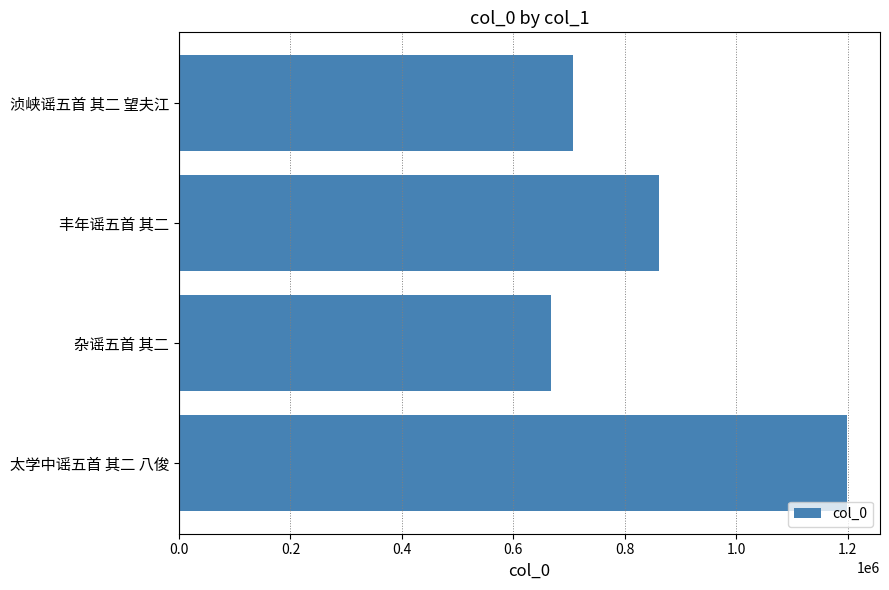

Is it true that the value at 太学中谣五首 其二 八俊 is 378209?

False